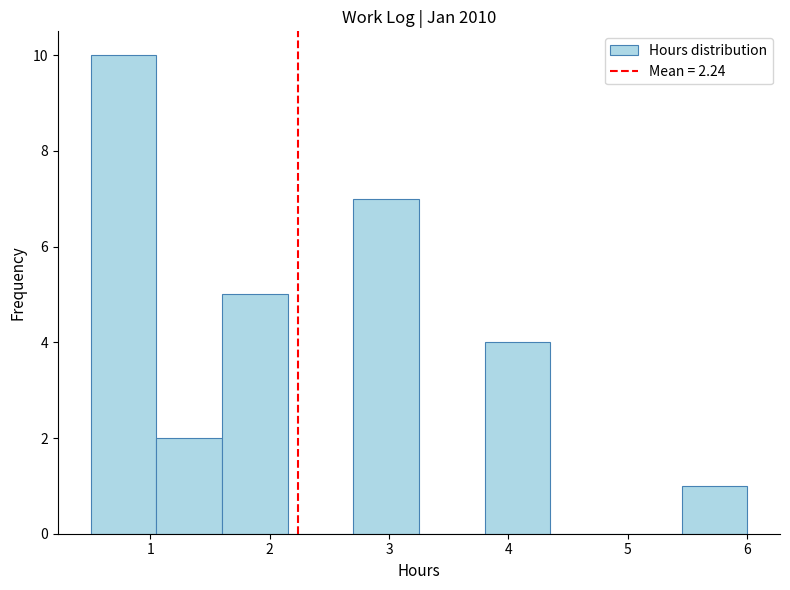

Reading left to right, transcribe this chart: for each bar, give the range it covers on the x-axis and its height. Neither the bar edges nor the heights are printed on the chart, so give them approximately, as read against the axes.

0.50 to 1.05: 10
1.05 to 1.60: 2
1.60 to 2.15: 5
2.15 to 2.70: 0
2.70 to 3.25: 7
3.25 to 3.80: 0
3.80 to 4.35: 4
4.35 to 4.90: 0
4.90 to 5.45: 0
5.45 to 6.00: 1